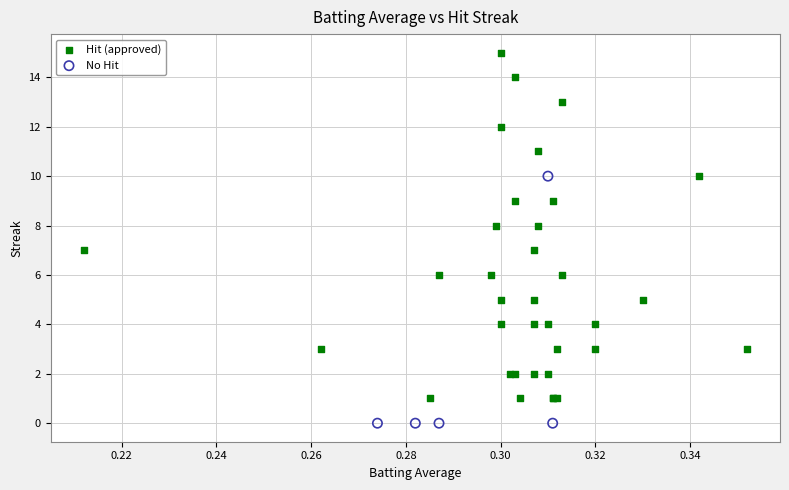

Which series has the widest spread of Y values?

Hit (approved)